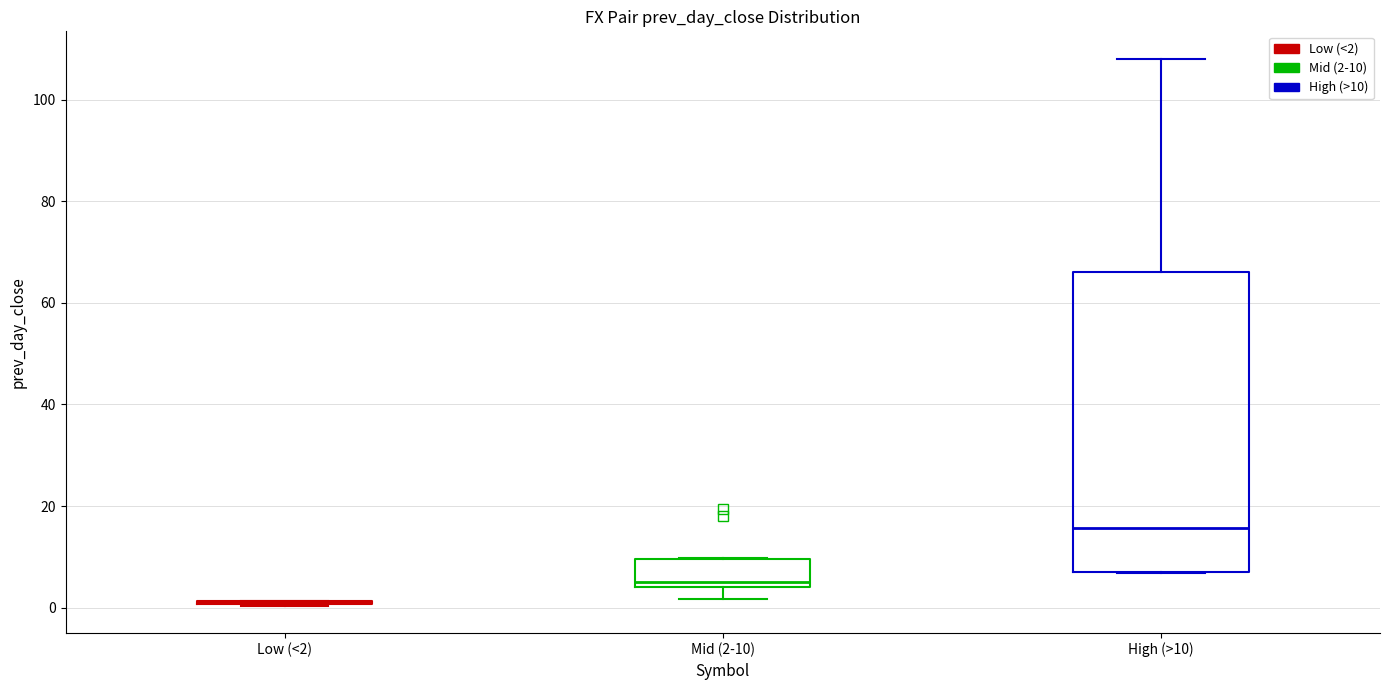

Comparing the boxes themselves (not the whiskers), which one is the tallest?

High (>10)